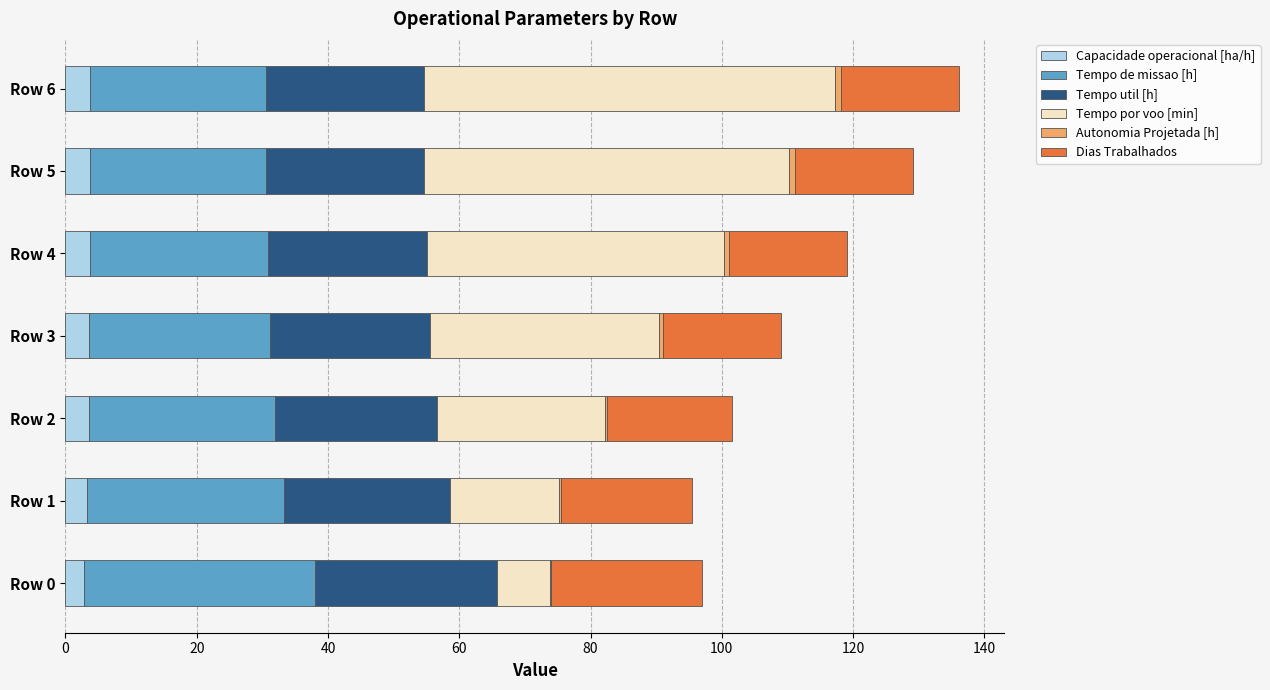

True or false: Capacidade operacional [ha/h] has a value of 3.7 at Row 5.

True